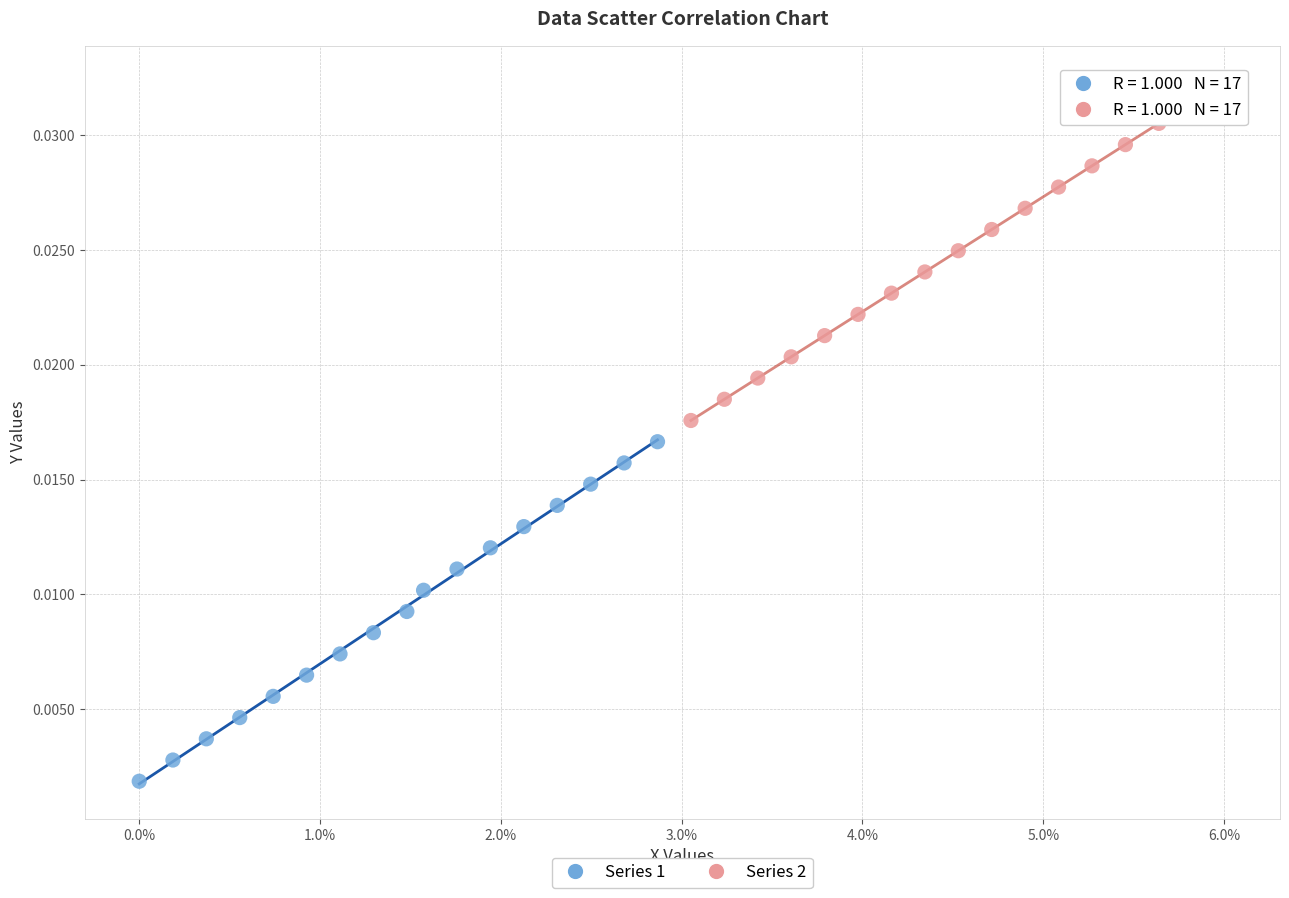

Which series reaches the minimum Y coordinate?

Series 1